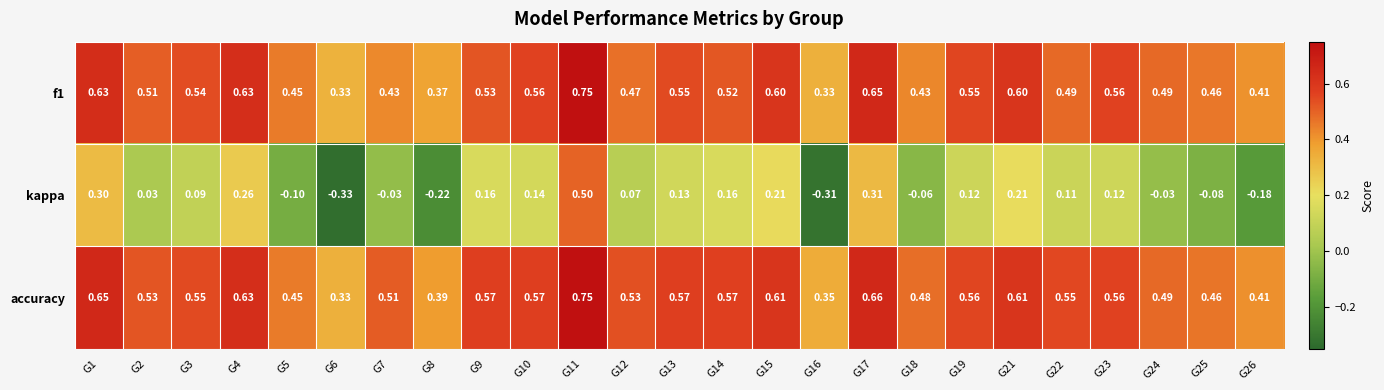

Rank the series at G1 from highest to lowest value.

accuracy, f1, kappa